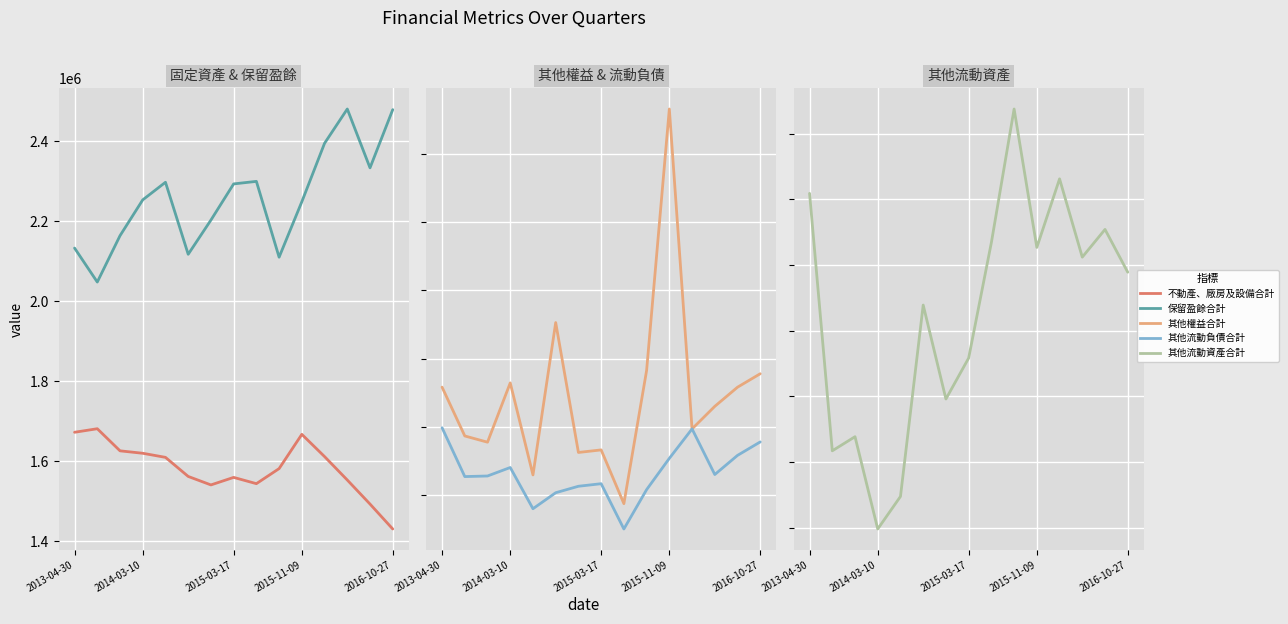

What is the spread (max minus min) of values at 6?

2157782